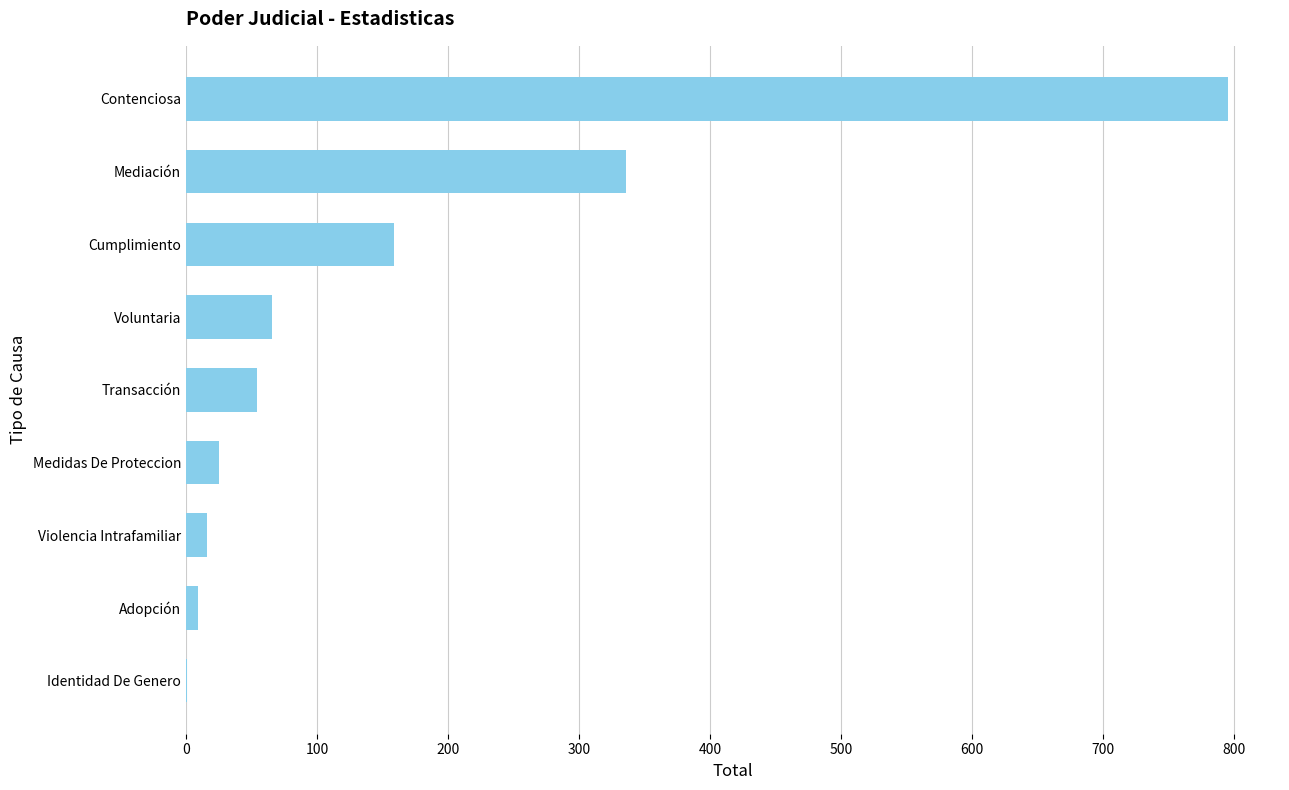

Is it true that the value at Contenciosa is 795?

True